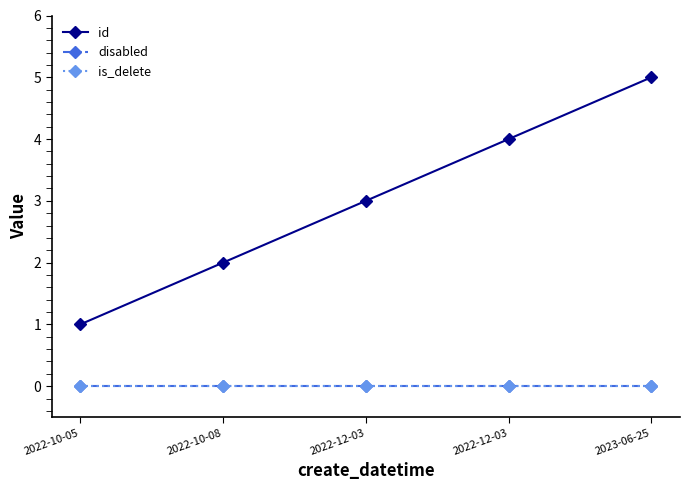

Does the chart have visible grid lines?

No